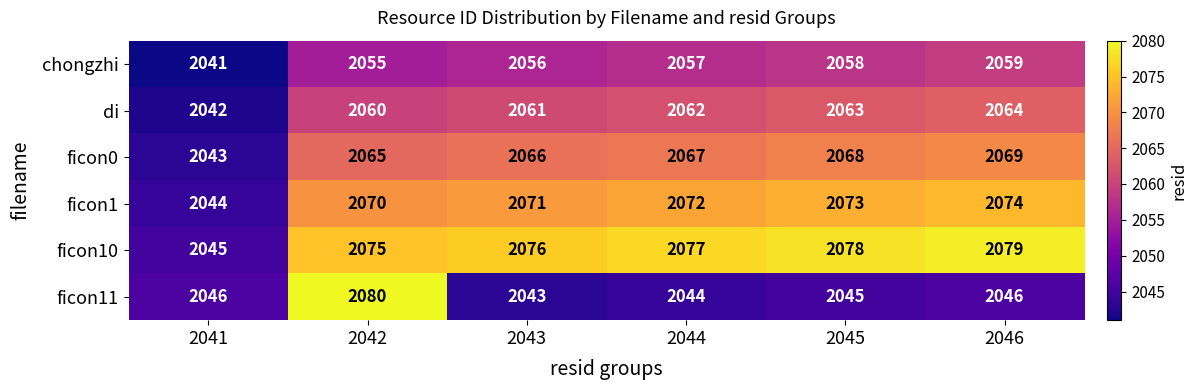

Is the value of chongzhi at 2042 greater than the value of ficon0 at 2045?

No